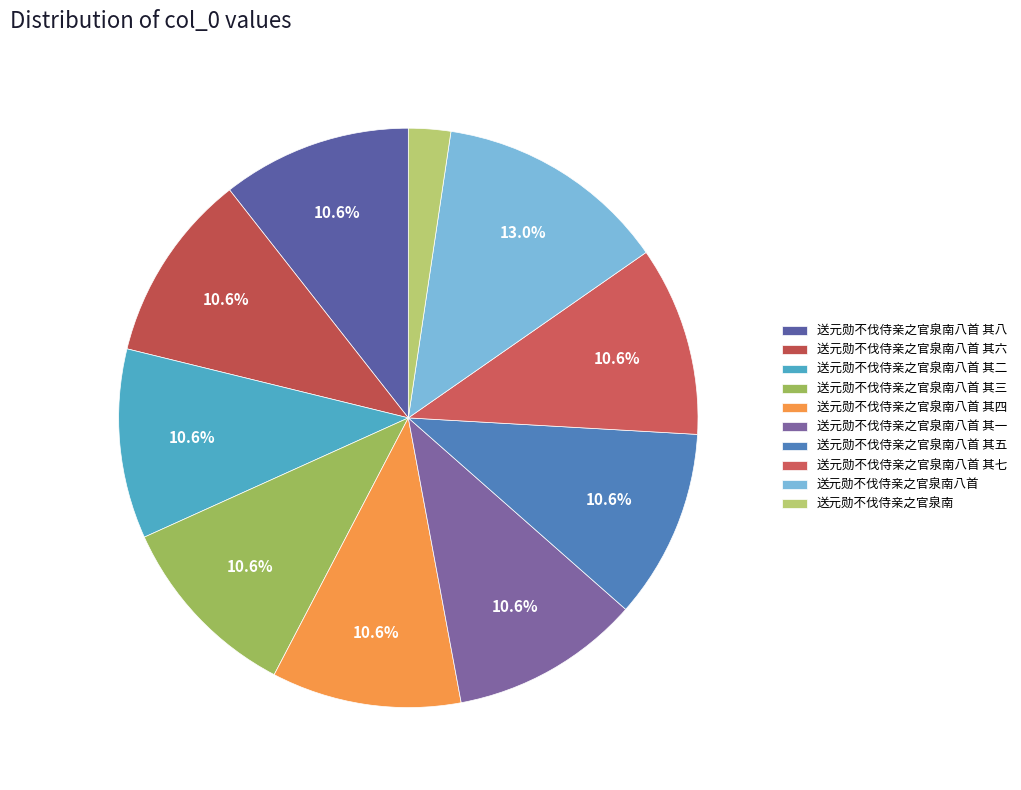

What is the smallest slice in the pie chart?

送元勋不伐侍亲之官泉南